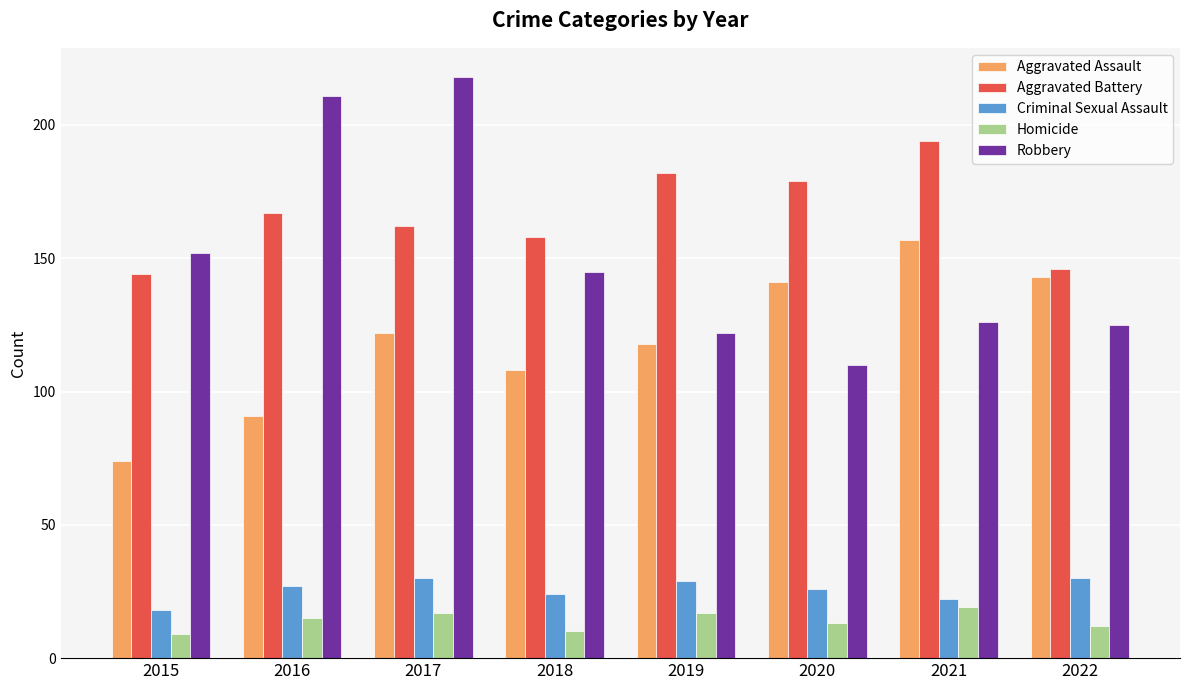

Rank the series by their maximum value, from highest to lowest.

Robbery, Aggravated Battery, Aggravated Assault, Criminal Sexual Assault, Homicide